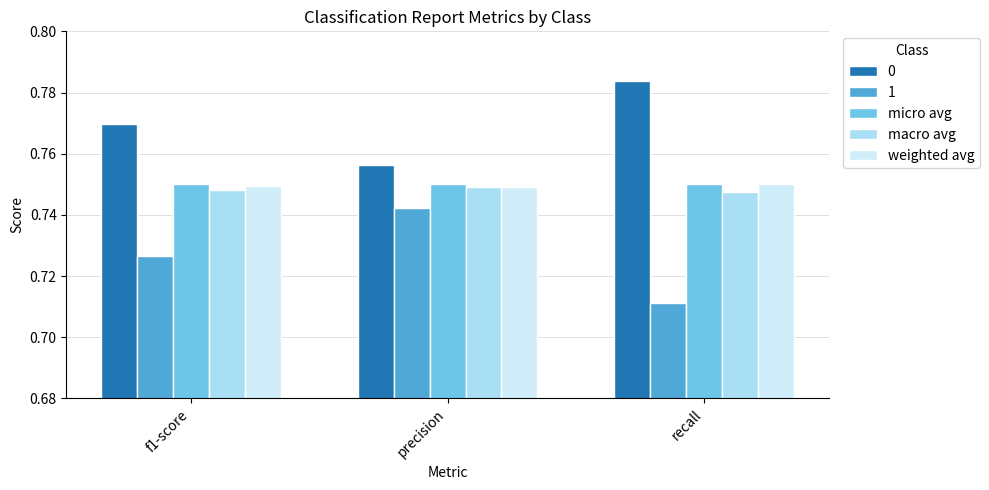

At how many categories does at least one series exceed 0?

3